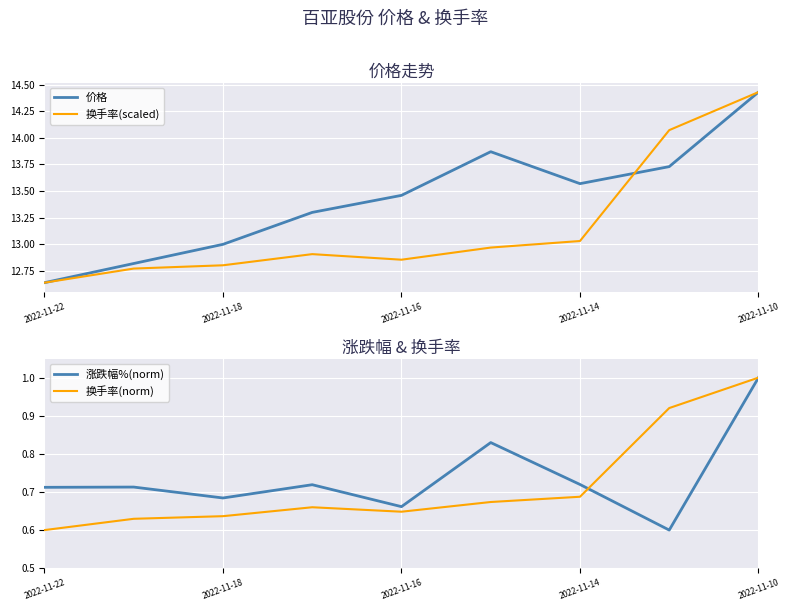

What is the lowest value of the 换手率(scaled) series?

12.6